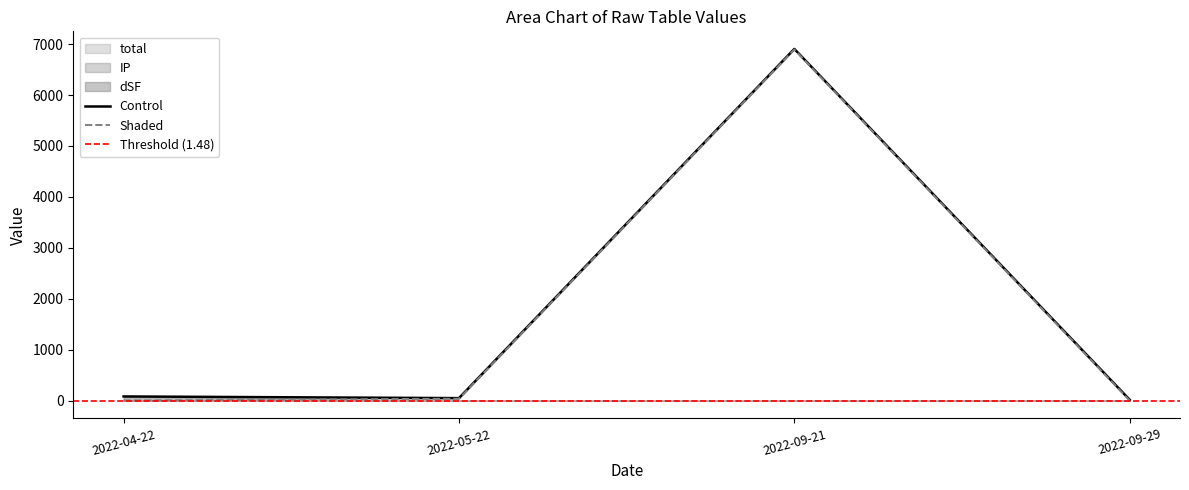

What is the smallest value displayed?

0.4